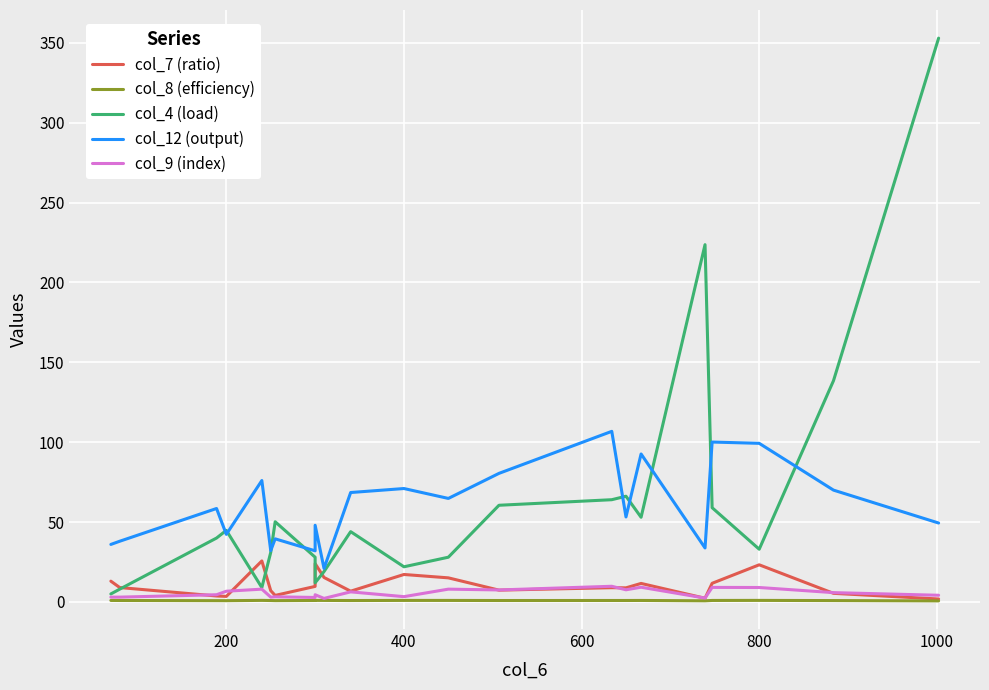

How many lines are shown in the chart?

5